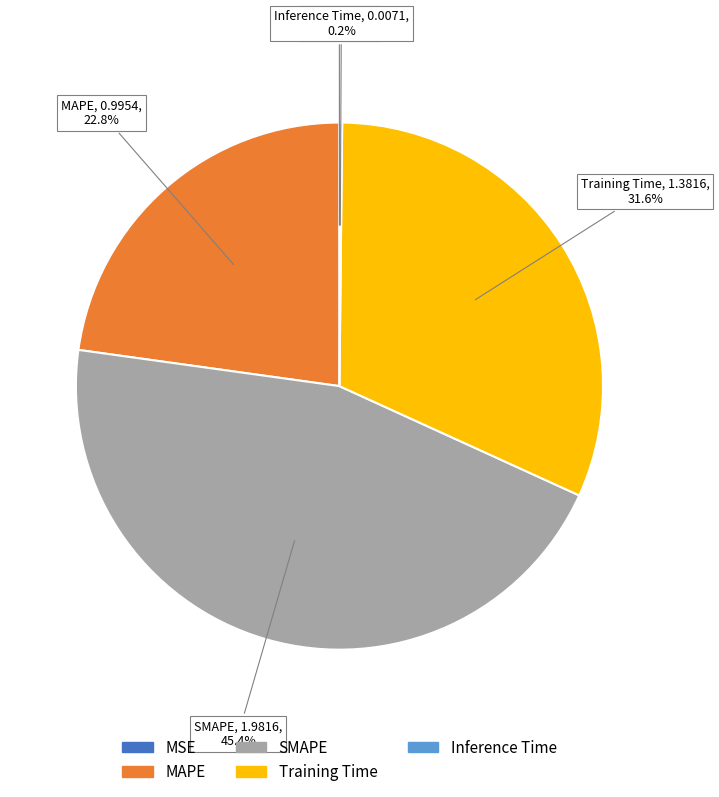

What portion of the pie excludes SMAPE?

54.6%